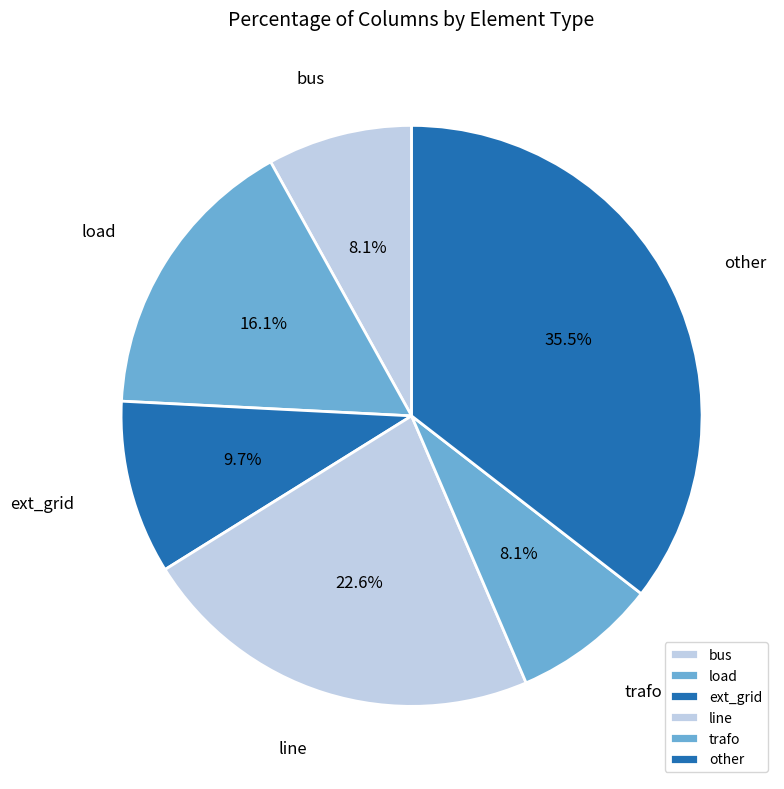

Is it true that trafo is 8% of the pie?

True